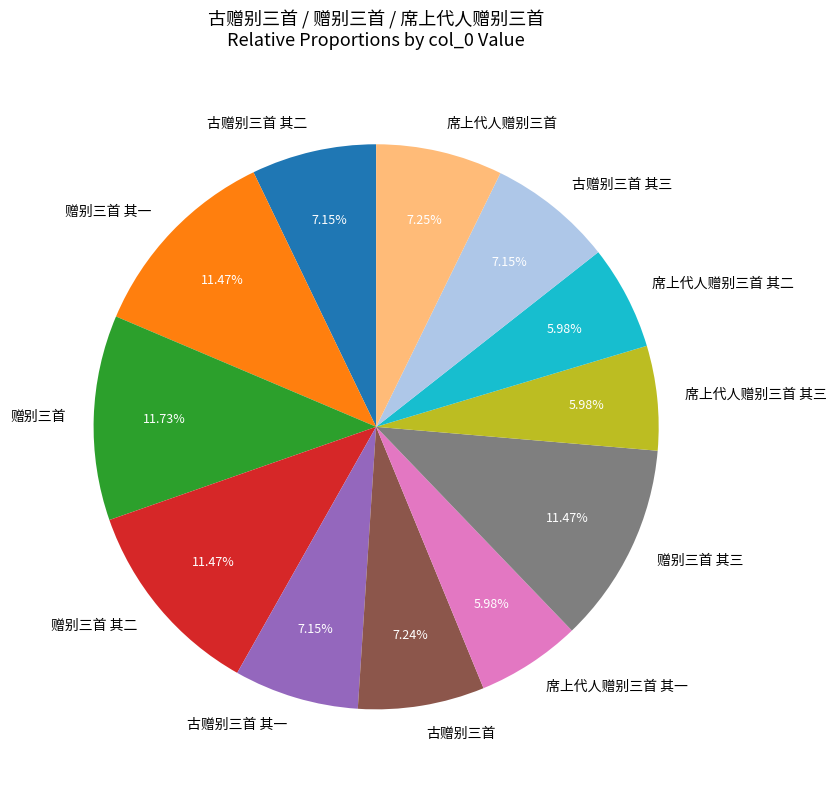

To the nearest percent, what portion does 席上代人赠别三首 其二 represent?

6%